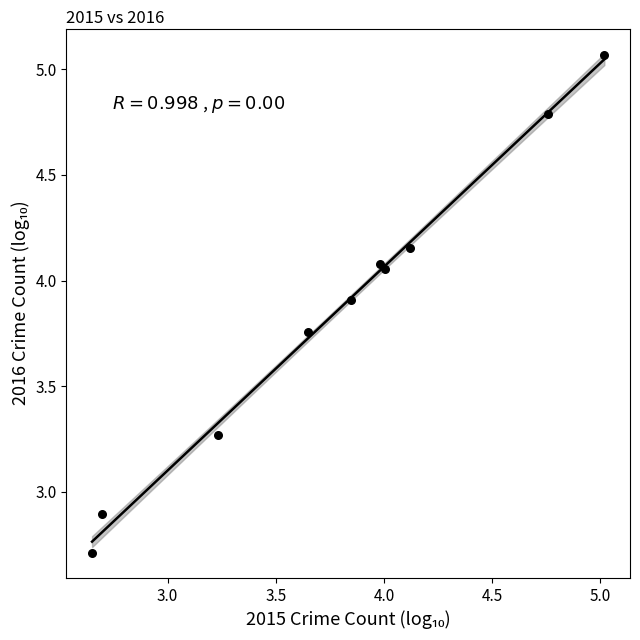

What Y value in the scatter plot is closest to 3?

2.9